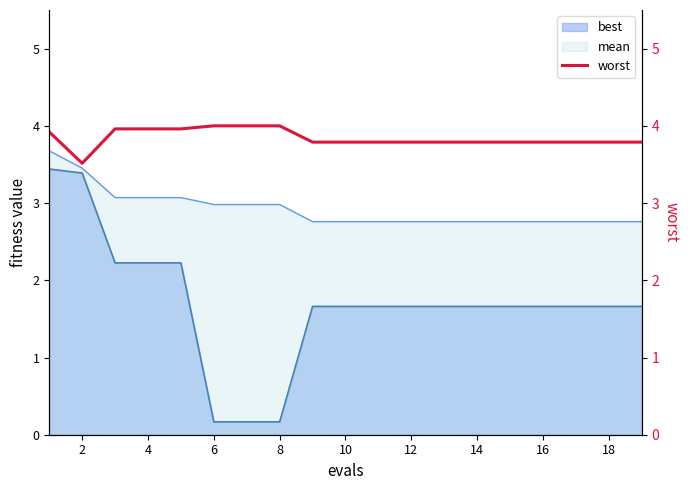

True or false: the data has more than 1 interior local peaks.

False